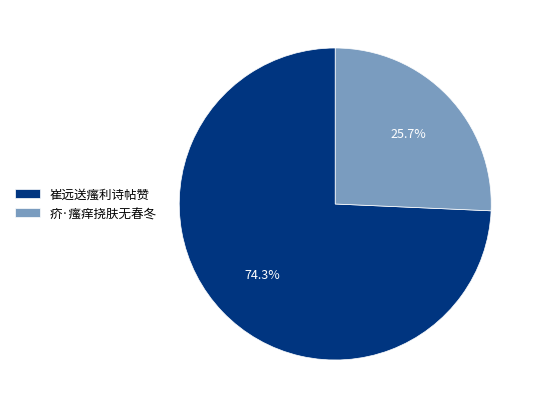

Which category has the smallest portion of the pie?

疥·瘙痒挠肤无春冬